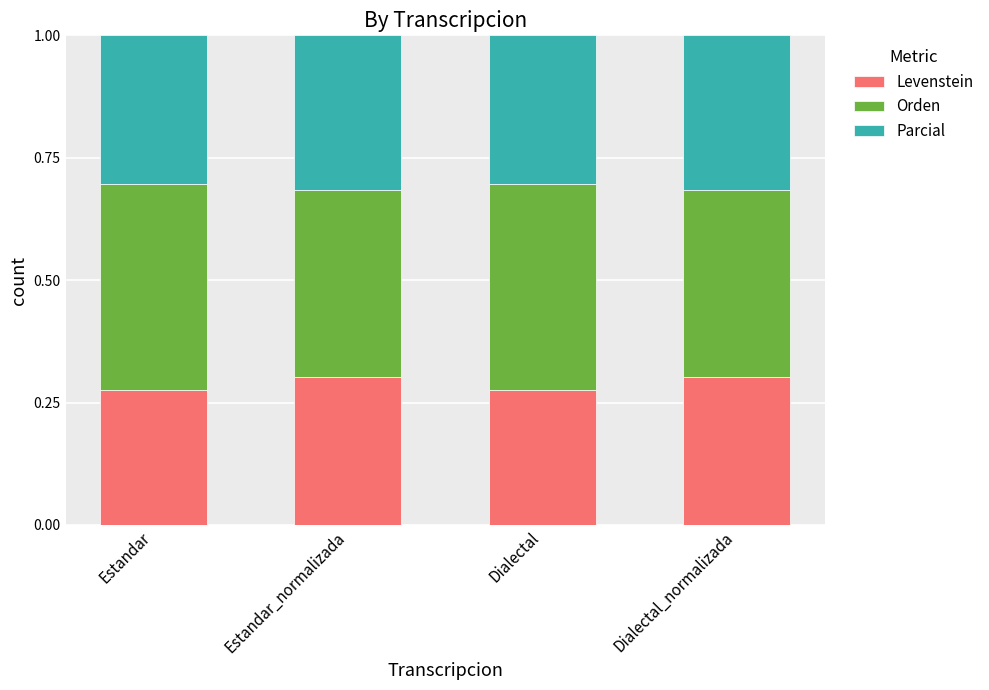

What is the total value across all series at Estandar_normalizada?

1.0